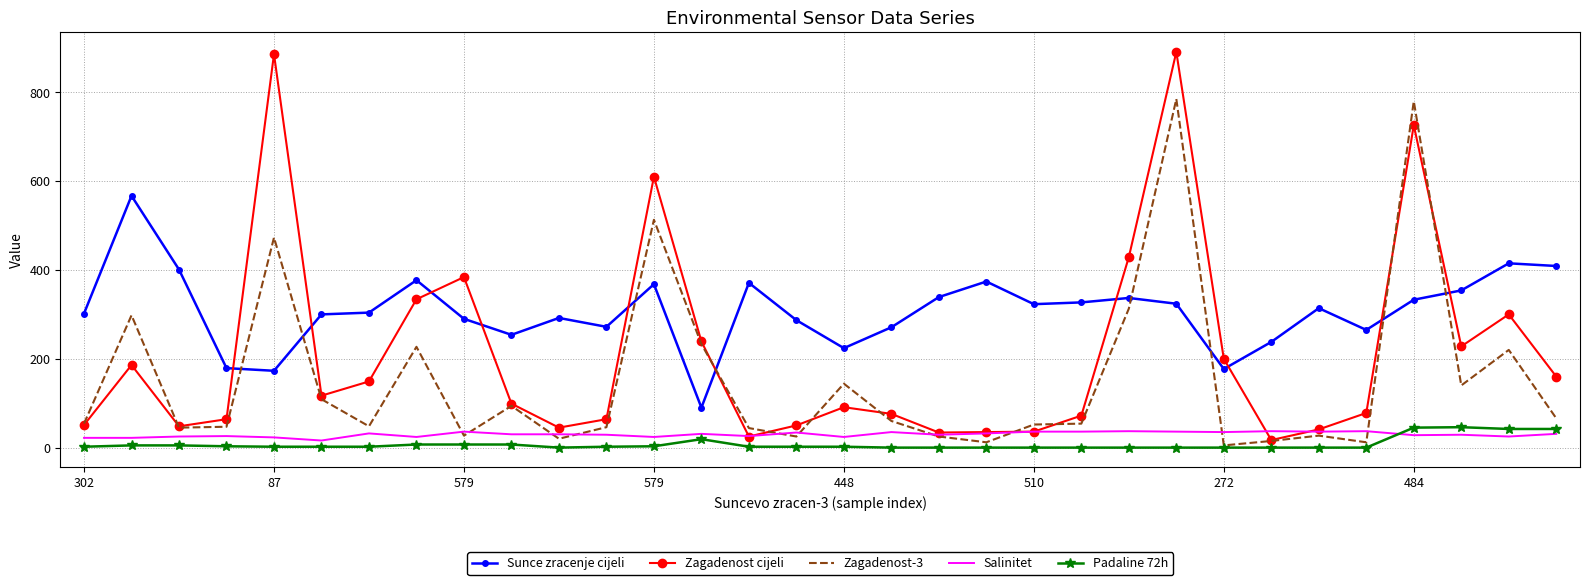

What is the difference between the maximum and second lowest values in the Salinitet series?

15